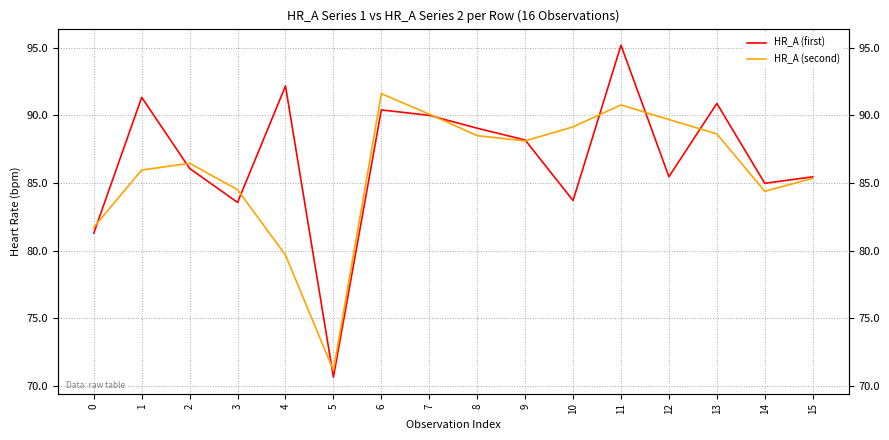

True or false: HR_A (second) has more than 1 points higher than both neighbors.

True